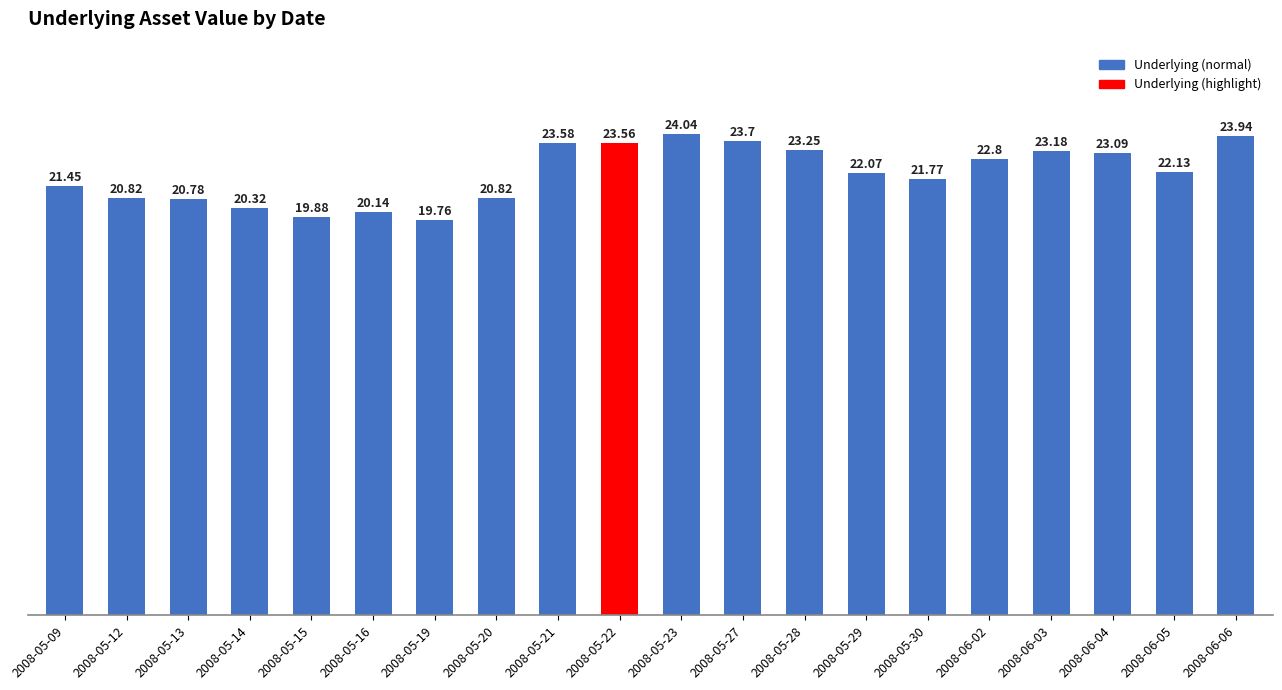

How many data points are less than 22?

9